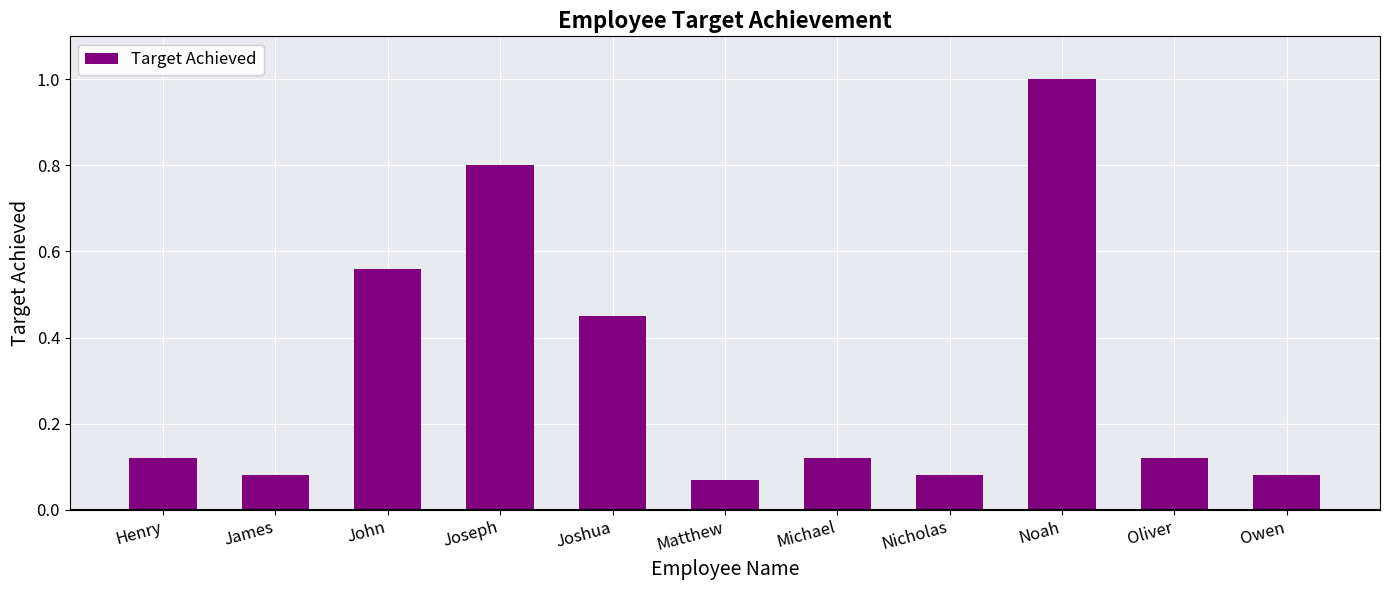

What is the label of the 4th bar from the right?

Nicholas